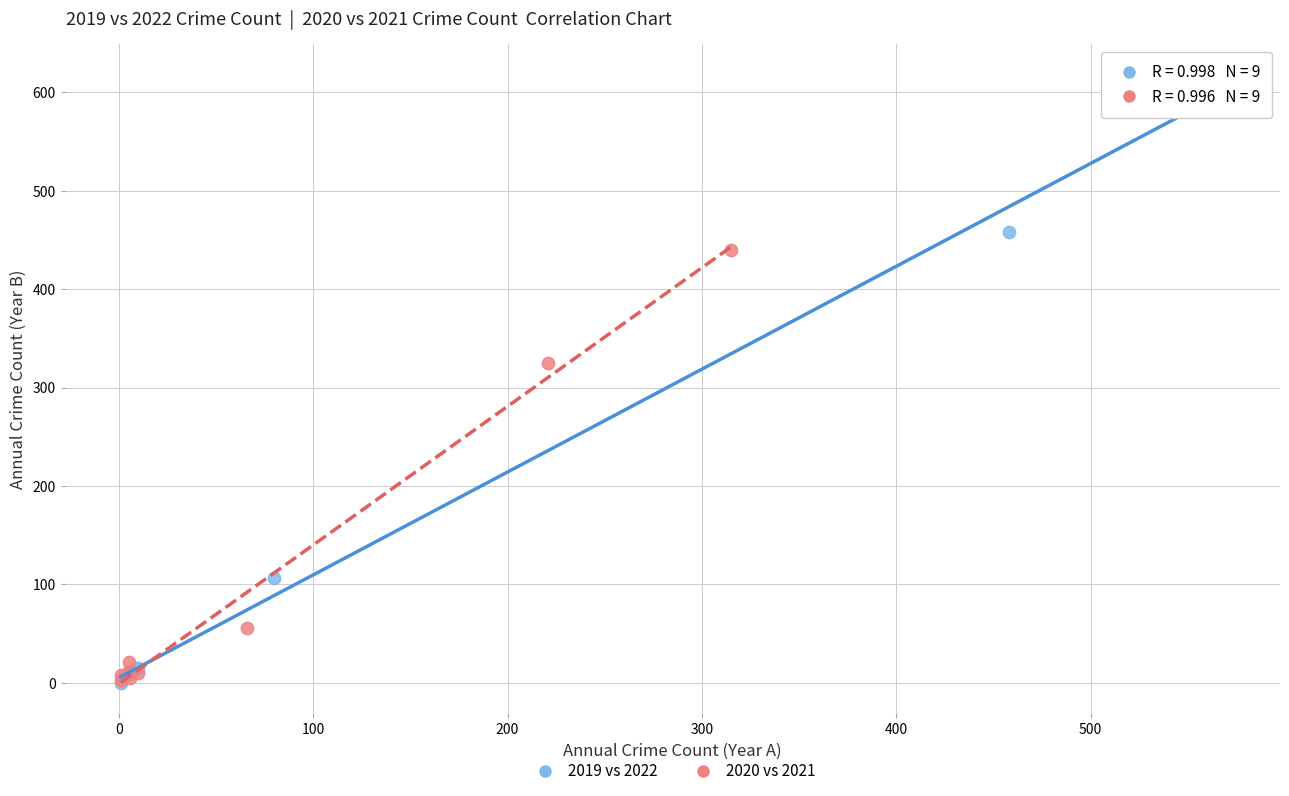

Which series has the largest Y range (max minus min)?

2019 vs 2022